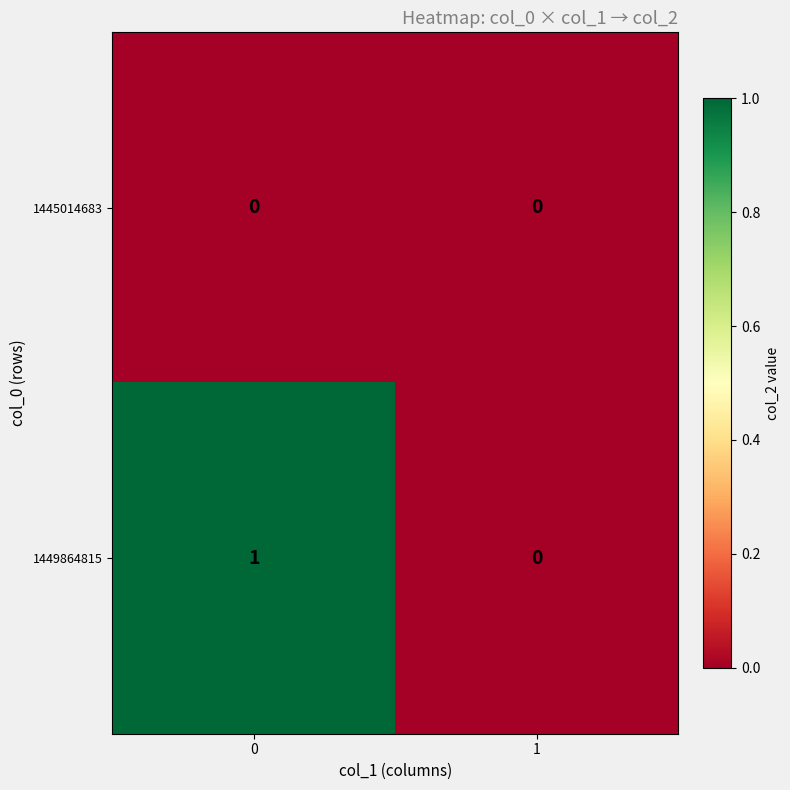

Reading right to left, transcribe all the data shown in this chart.

1445014683: 1=0	0=0
1449864815: 1=0	0=1